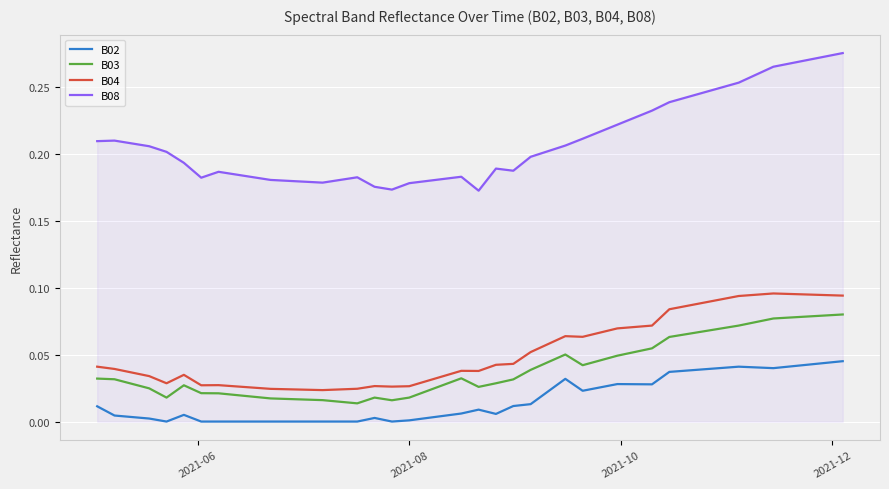

Which series has the widest spread of values?

B08